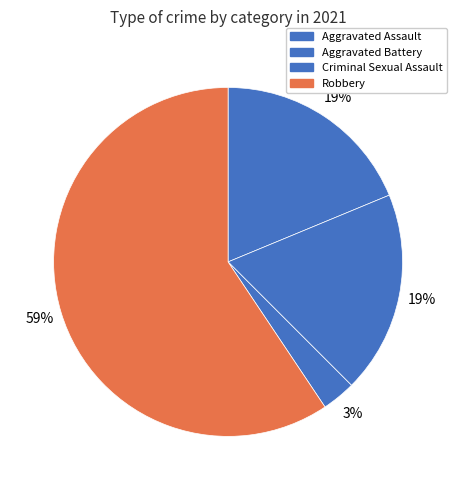

How many slices are in this pie chart?

4